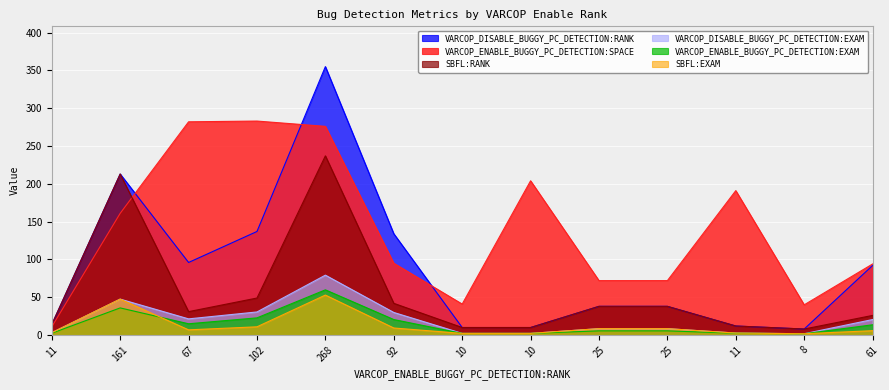

What is the difference between the VARCOP_DISABLE_BUGGY_PC_DETECTION:EXAM values at 10 and 67?

19.2